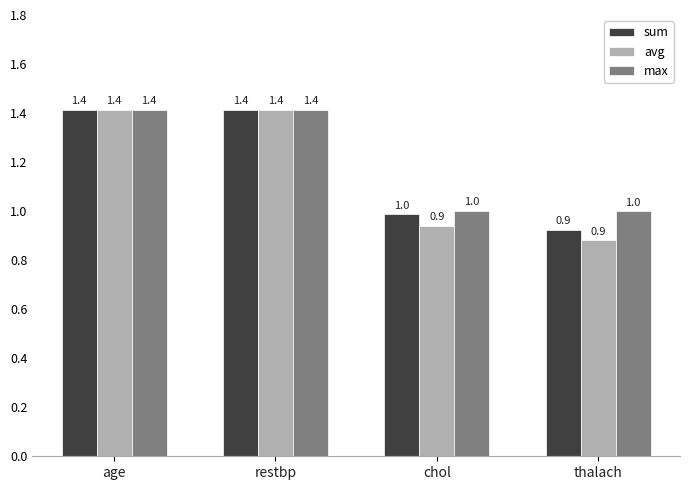

How many data points in avg are above 1?

2